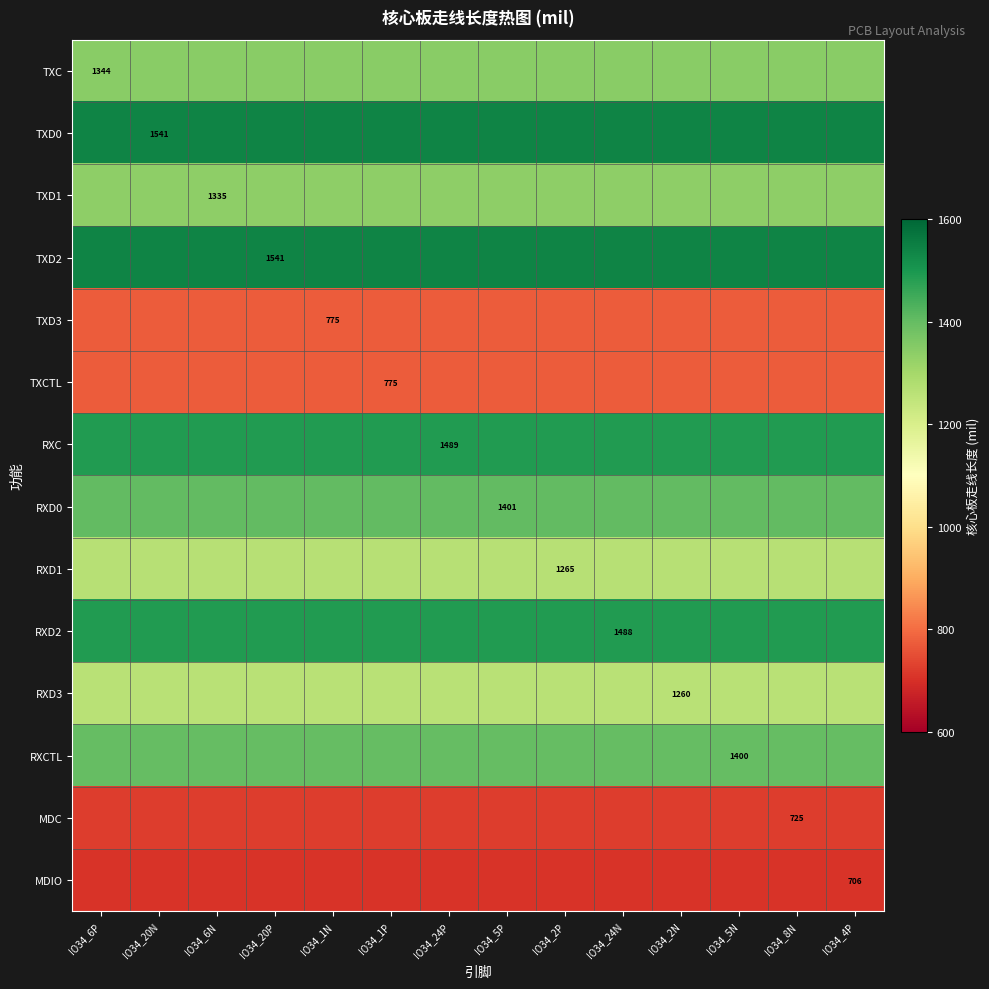

What is the smallest value displayed?

706.4